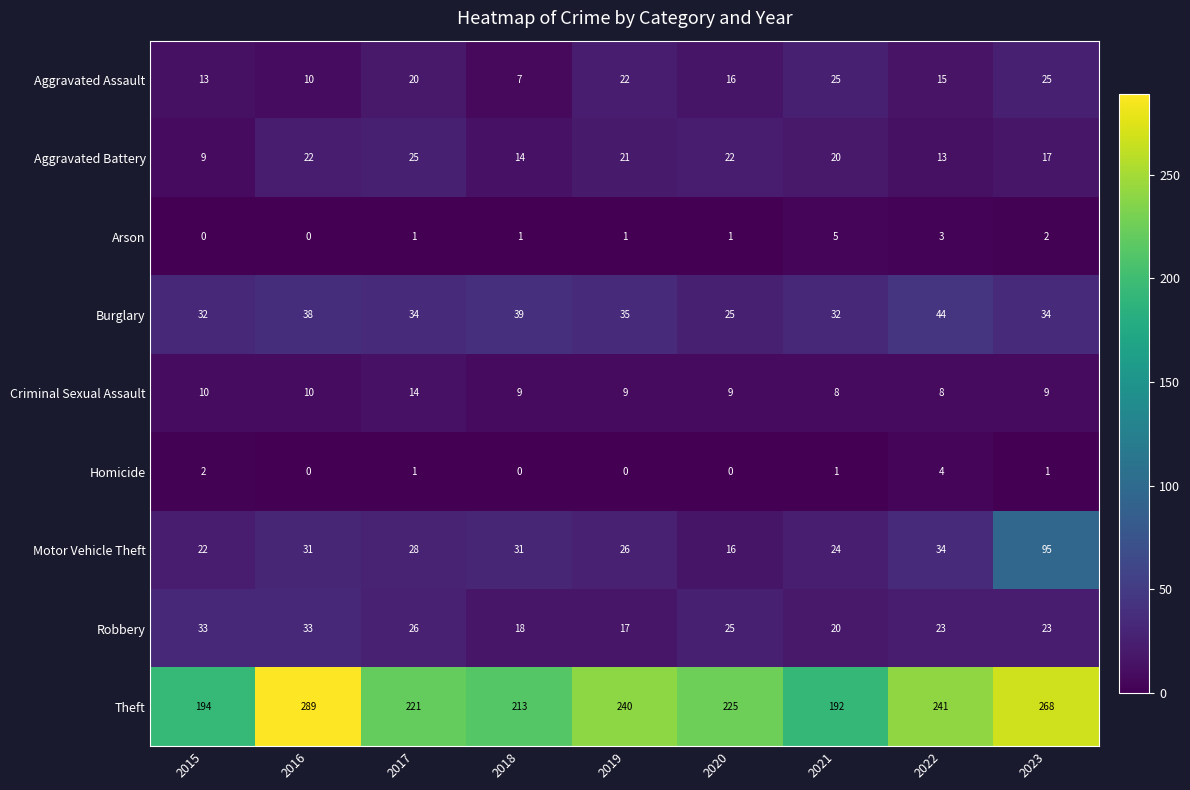

Which category has the highest value in the Homicide series?

2022